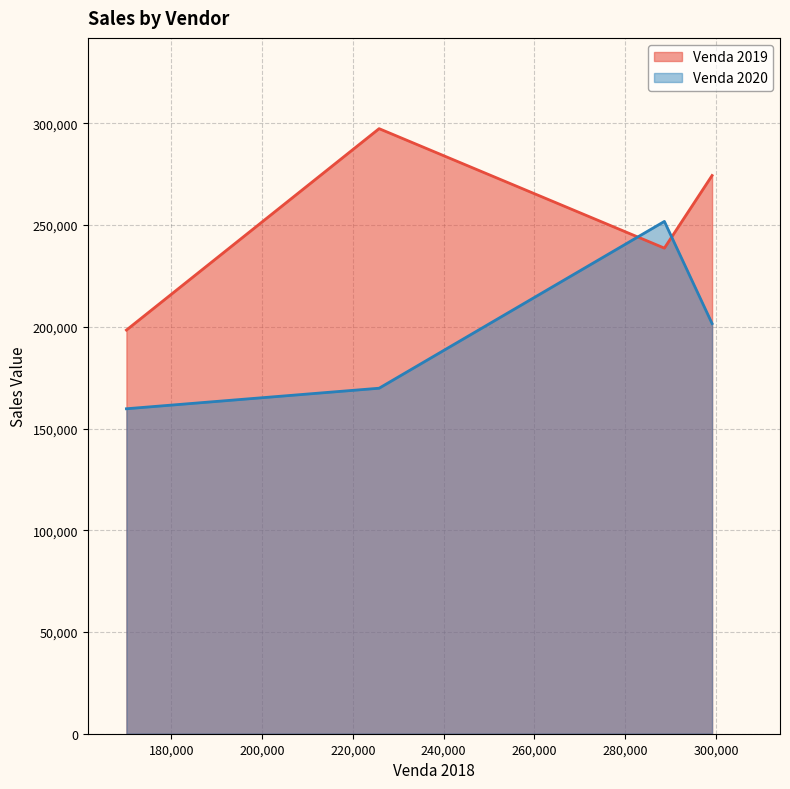

Rank the series at Julia Campos from lowest to highest value.

Venda 2019, Venda 2020